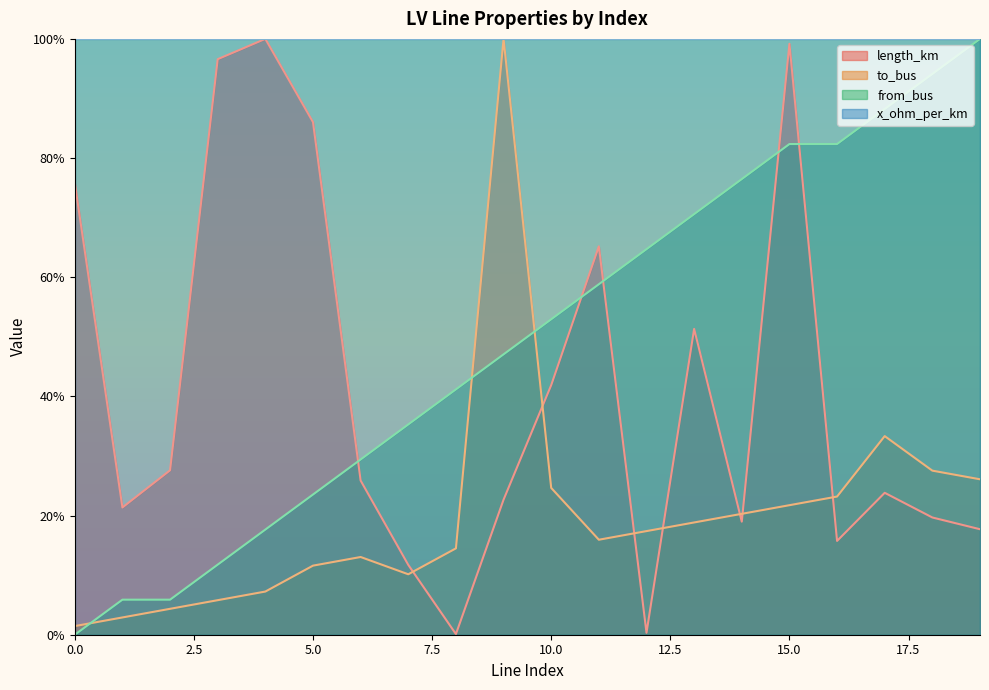

At which category is the sum across all series the highest?

15.0